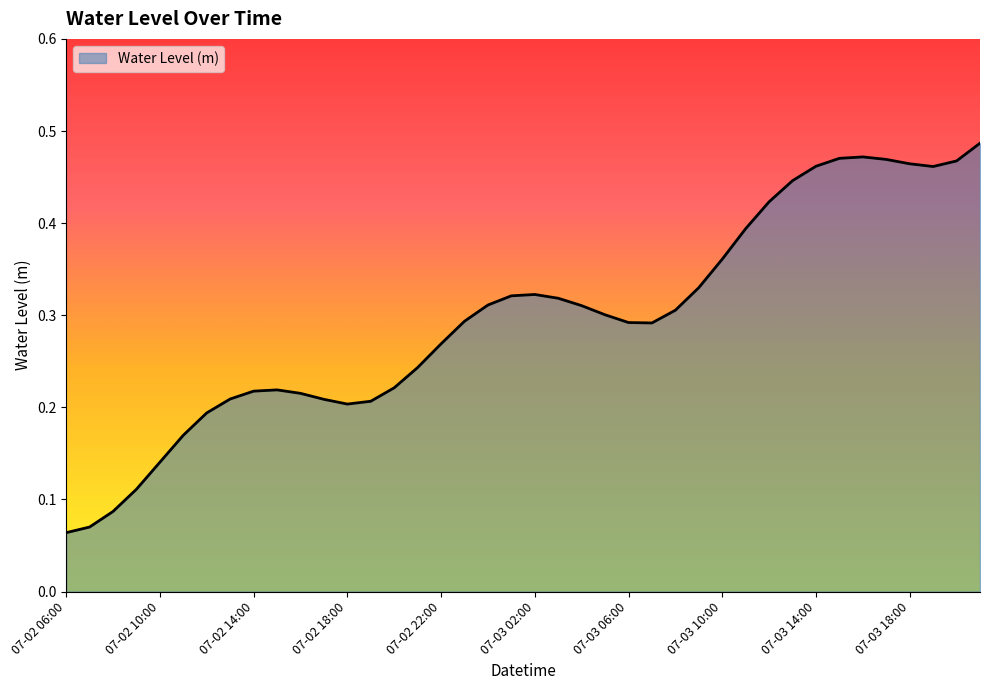

What is the difference between the maximum and minimum values?

0.4